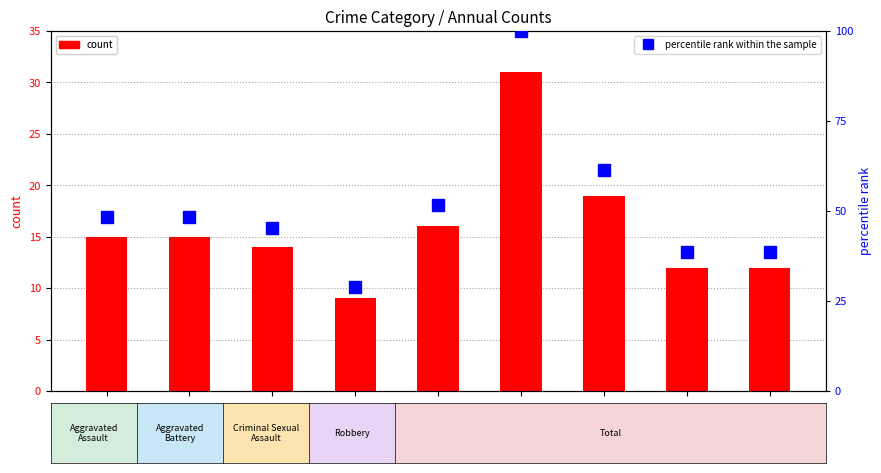

Reading right to left, what are all the values shown in this chart?

count: 2023=12.0	2022=12.0	2021=19.0	2020=31.0	2019=16.0	2018=9.0	2017=14.0	2016=15.0	2015=15.0
percentile rank within the sample: 2023=38.7	2022=38.7	2021=61.3	2020=100.0	2019=51.6	2018=29.0	2017=45.2	2016=48.4	2015=48.4